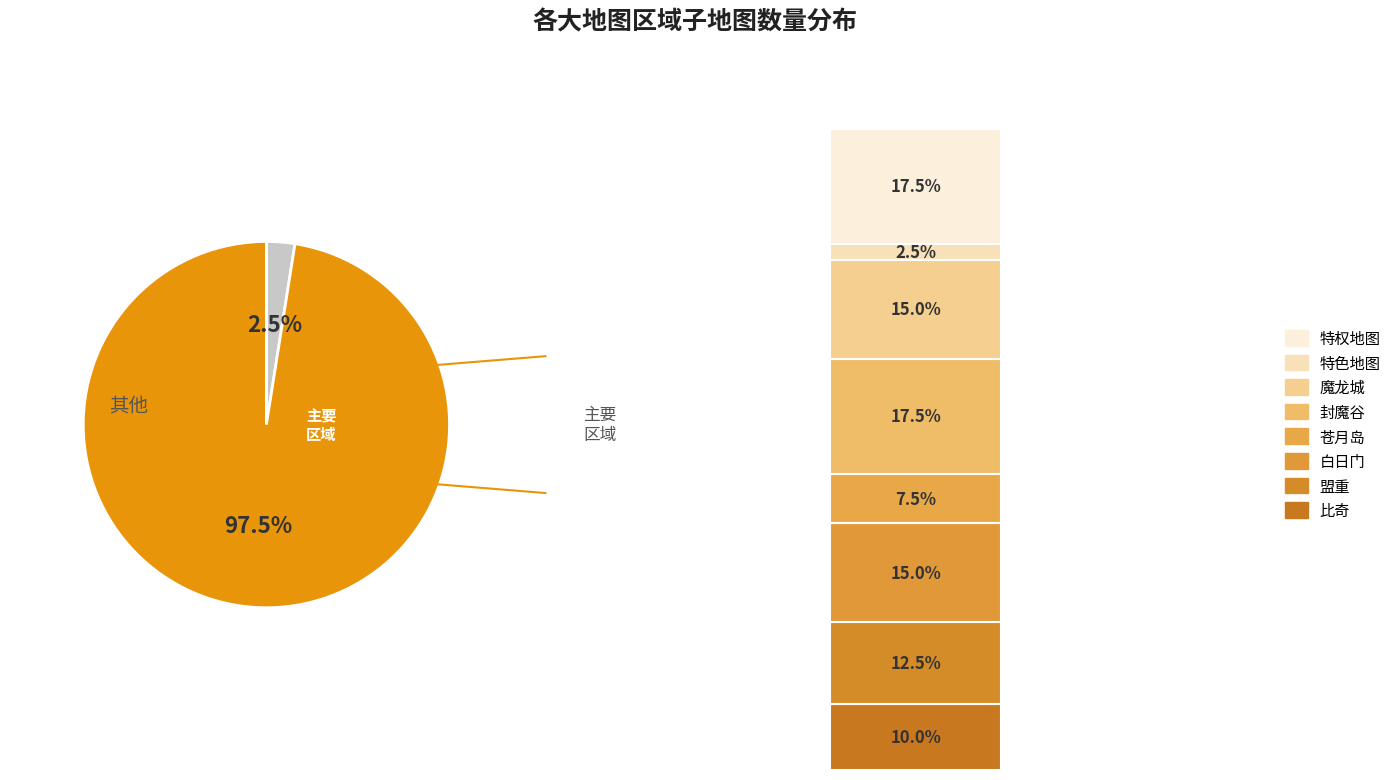

Which has a higher value, 特权地图 or 封魔谷?

特权地图